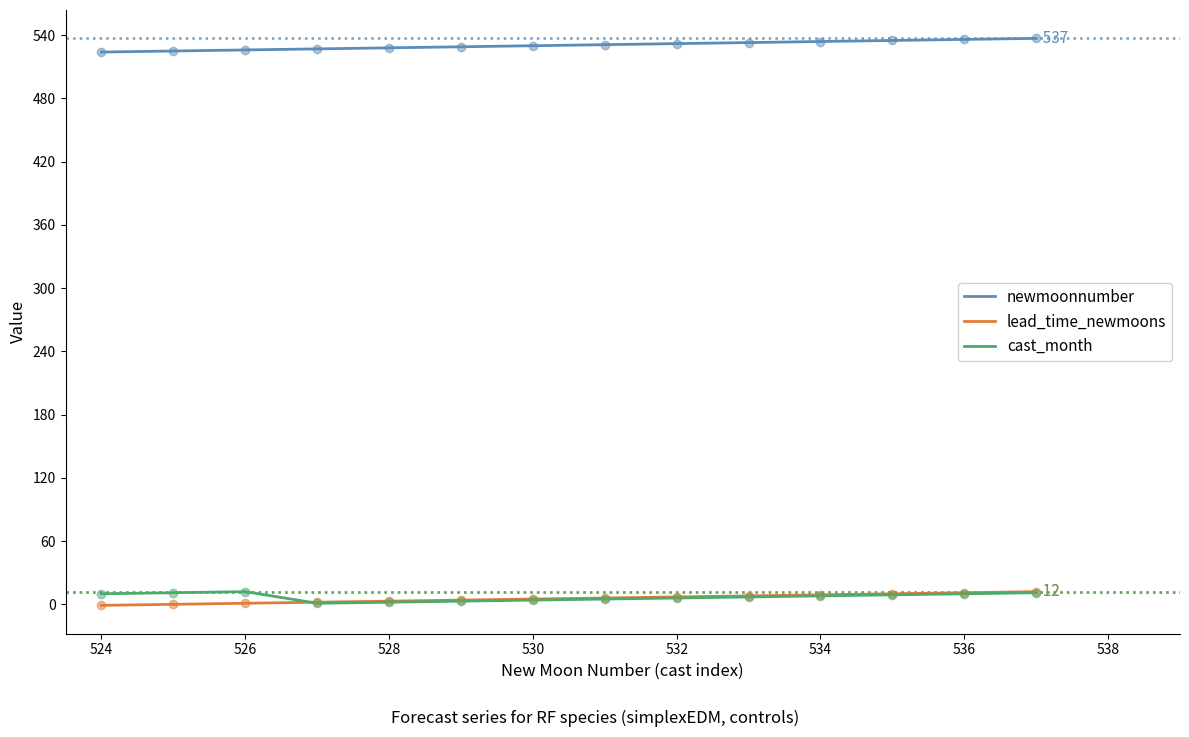

What is the highest value of the lead_time_newmoons series?

12